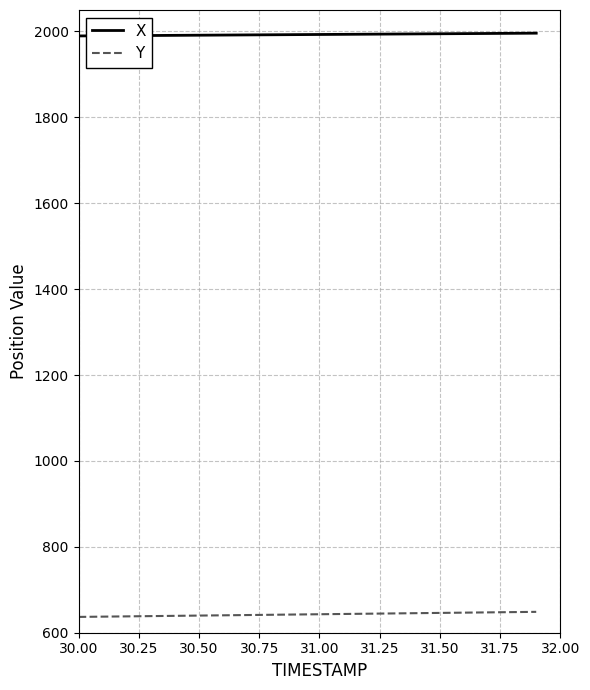

True or false: X and Y intersect in this chart.

False